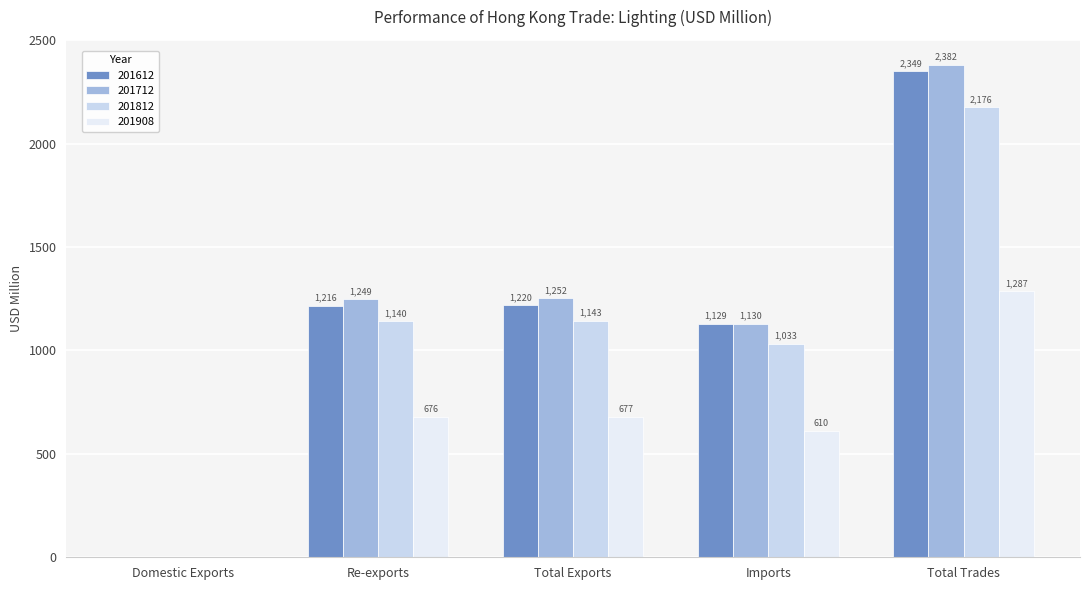

How many data points does each series have?

5